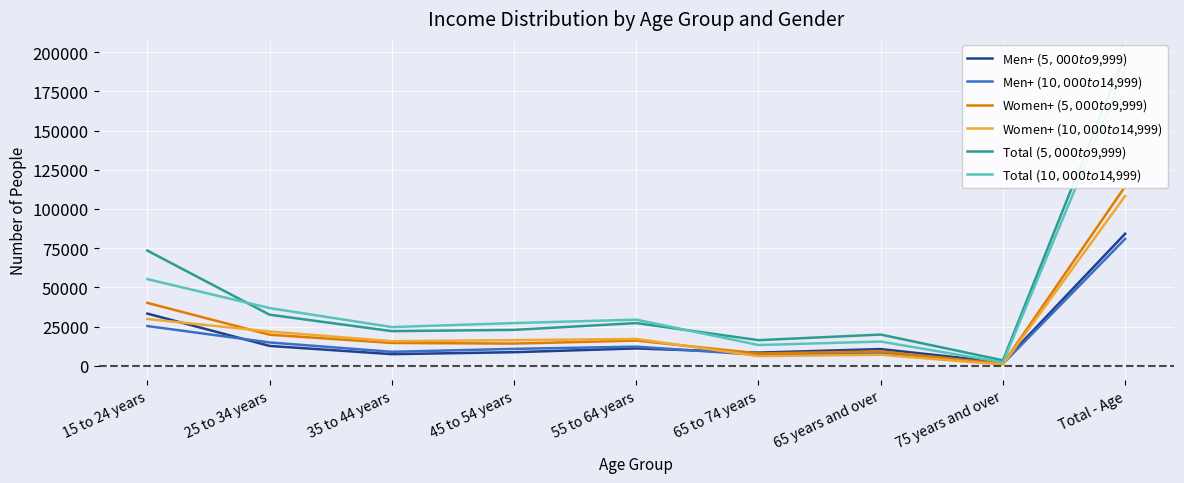

What position from the right is 15 to 24 years?

9